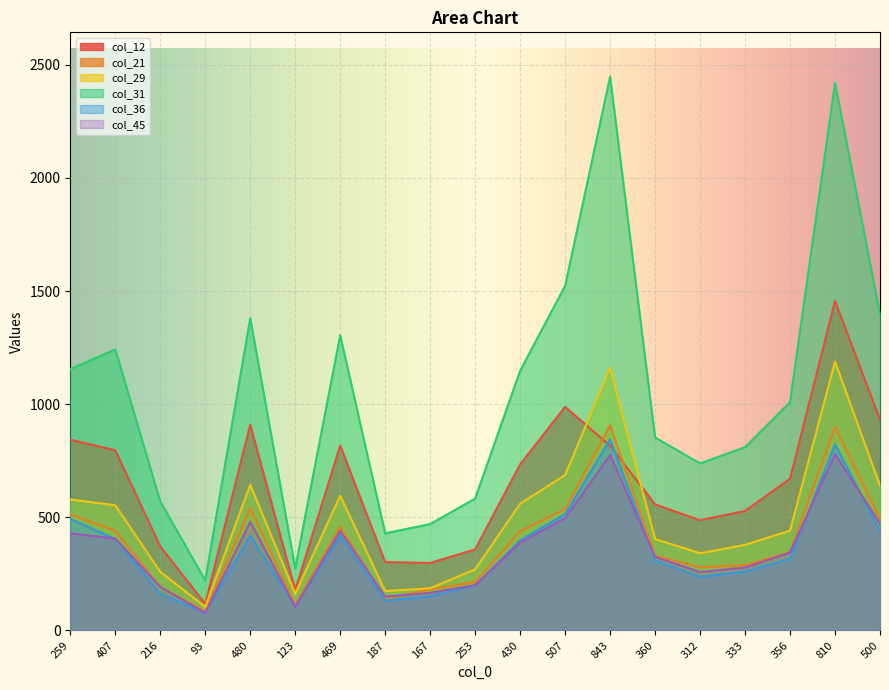

How many lines are shown in the chart?

6